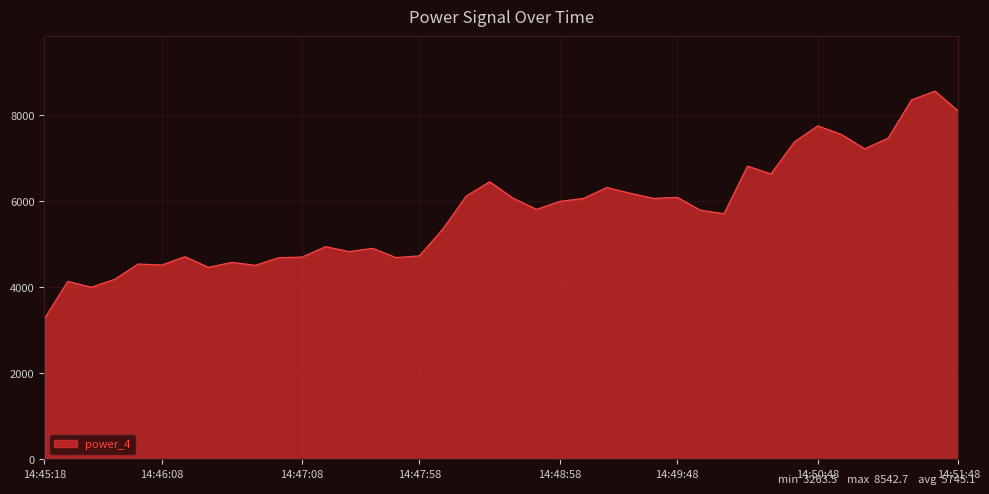

What is the difference between the maximum and minimum values?

5279.2